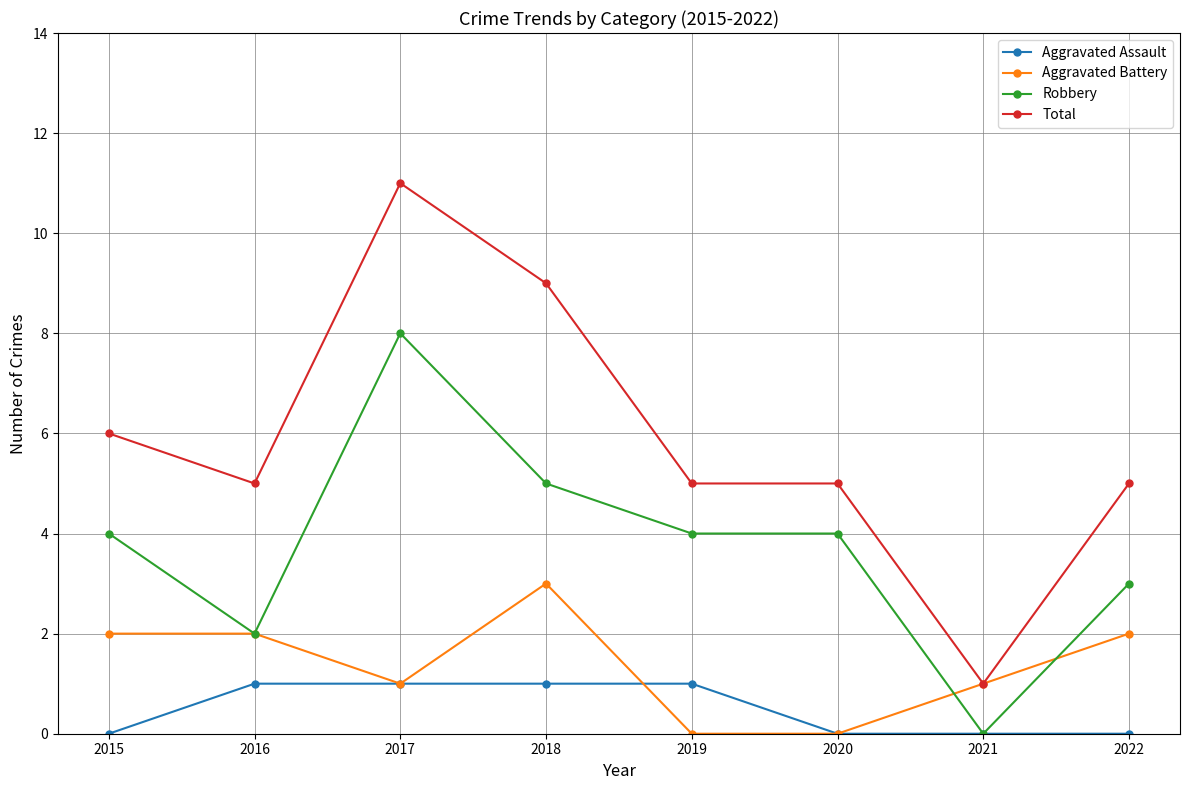

Is it true that Aggravated Battery equals 1 at 2018?

False